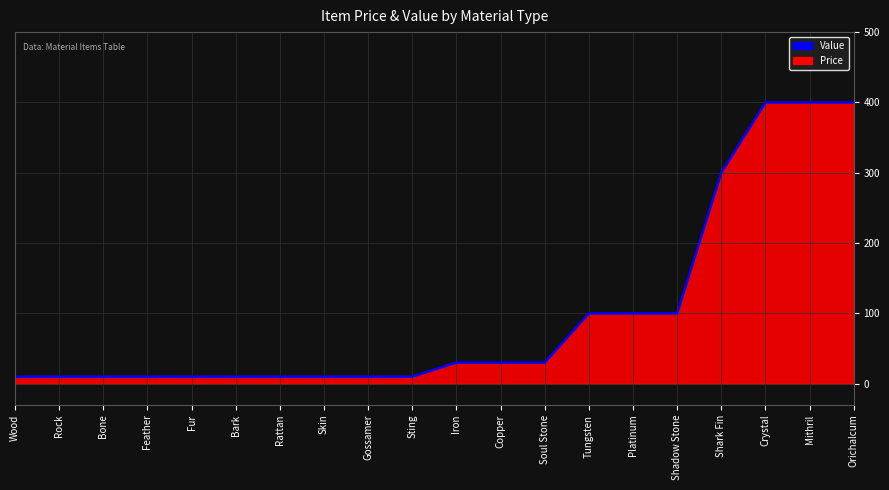

How many values are below 30?

10